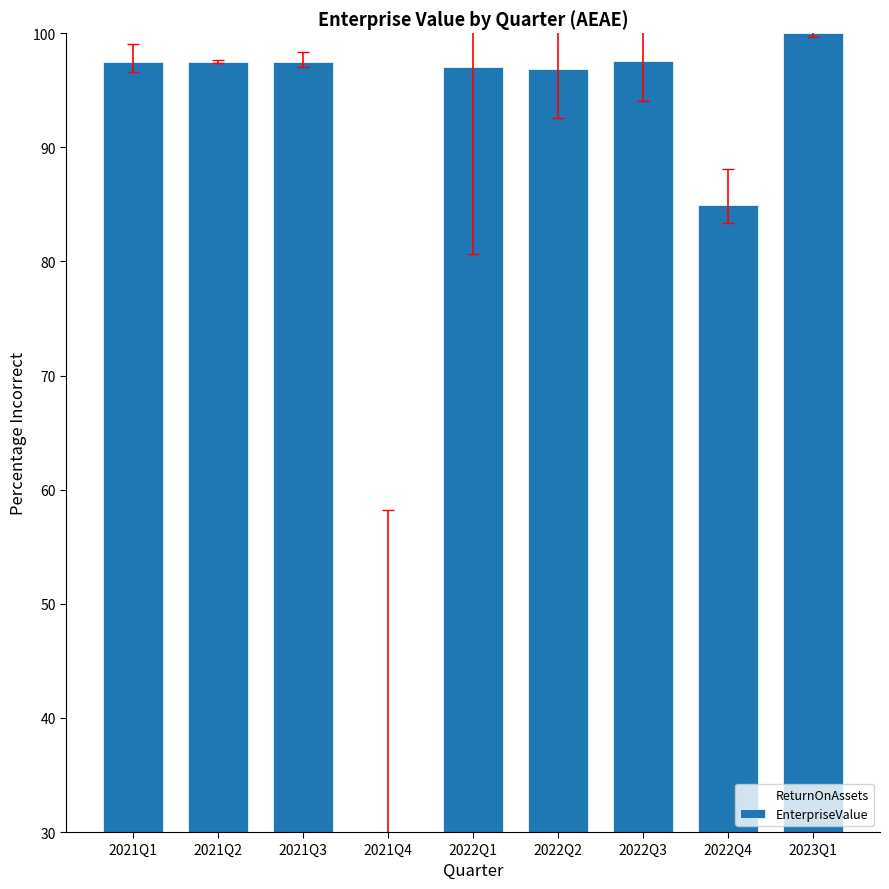

List the labels in order of ReturnOnAssets value, smallest first.

2021Q1, 2021Q2, 2021Q3, 2023Q1, 2022Q2, 2022Q3, 2022Q4, 2021Q4, 2022Q1